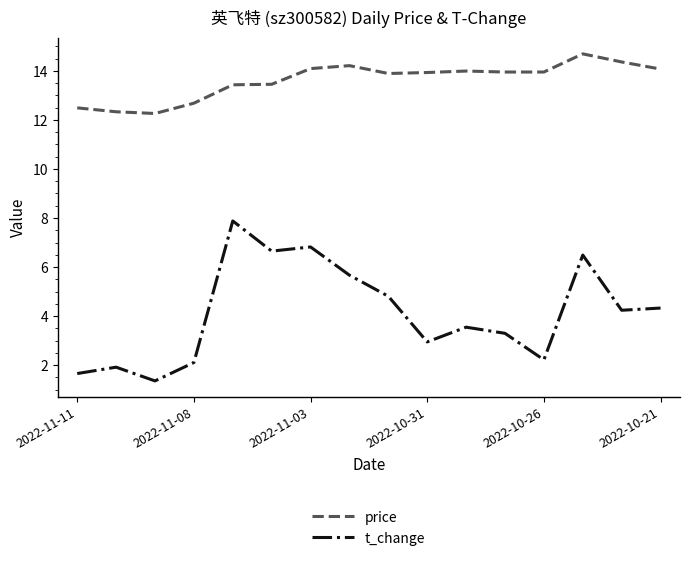

Which series has the largest total across all categories?

price